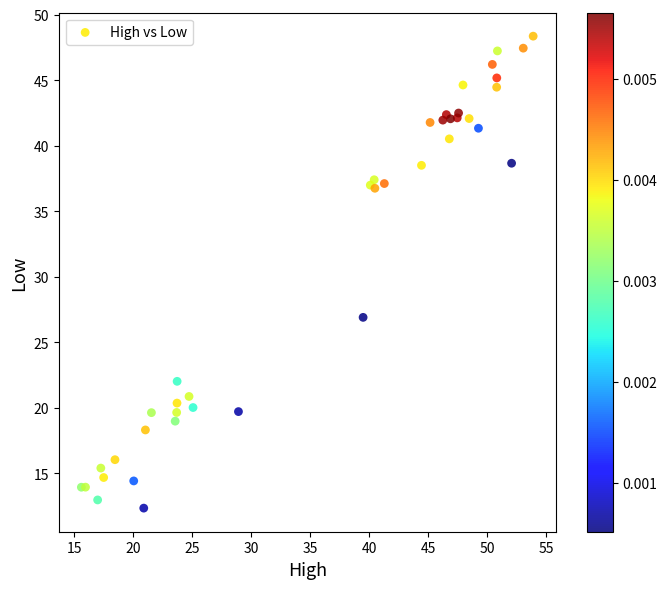

What Y value in the scatter plot is closest to 30?

26.9